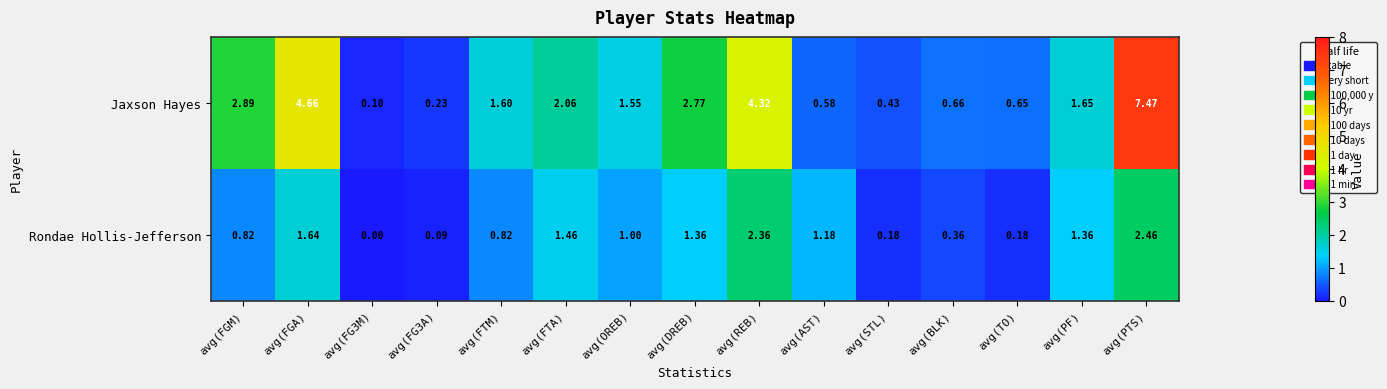

Is the value of Rondae Hollis-Jefferson at avg(FGM) greater than the value of Jaxson Hayes at avg(REB)?

No